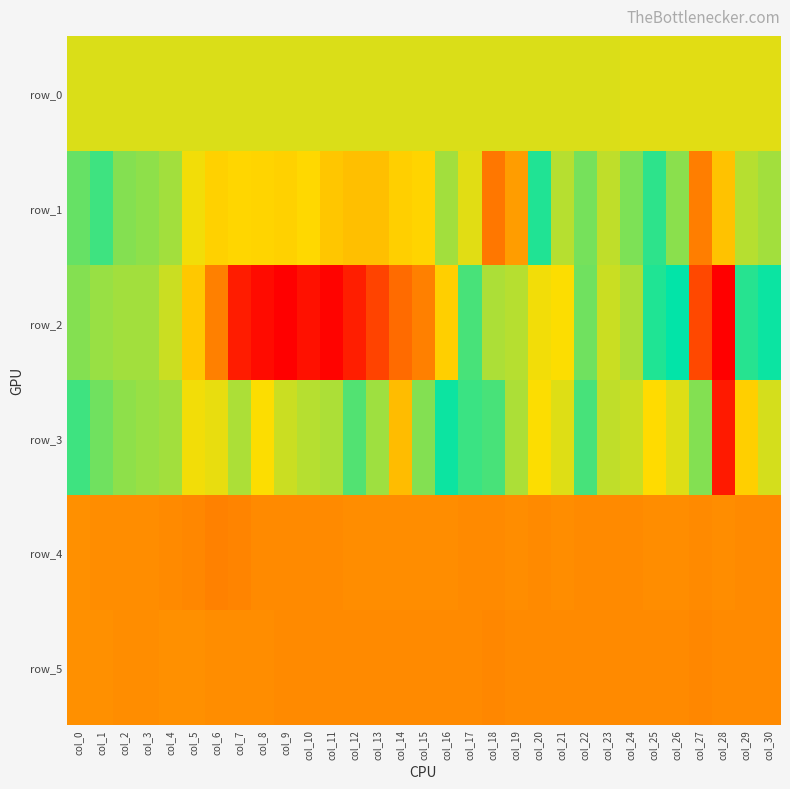

Reading left to right, list all the values displayed in this chart.

row_0: col_0=493.4	col_1=493.5	col_2=493.5	col_3=493.5	col_4=493.6	col_5=493.7	col_6=493.7	col_7=493.7	col_8=493.8	col_9=493.9	col_10=493.9	col_11=493.9	col_12=494.0	col_13=494.1	col_14=494.1	col_15=494.1	col_16=494.2	col_17=494.3	col_18=494.3	col_19=494.3	col_20=494.4	col_21=494.5	col_22=494.5	col_23=494.5	col_24=494.6	col_25=494.7	col_26=494.7	col_27=494.7	col_28=494.8	col_29=494.9	col_30=494.9
row_1: col_0=39.0	col_1=83.0	col_2=-17.0	col_3=-63.0	col_4=-176.0	col_5=-596.0	col_6=-931.0	col_7=-830.0	col_8=-880.0	col_9=-928.0	col_10=-775.0	col_11=-1200.0	col_12=-1352.0	col_13=-1396.0	col_14=-997.0	col_15=-875.0	col_16=-195.0	col_17=499.0	col_18=886.0	col_19=760.0	col_20=113.0	col_21=-300.0	col_22=331.0	col_23=443.0	col_24=339.0	col_25=220.0	col_26=370.0	col_27=865.0	col_28=631.0	col_29=-299.0	col_30=-192.0
row_2: col_0=-33.0	col_1=-108.0	col_2=-165.0	col_3=-188.0	col_4=-400.0	col_5=-1177.0	col_6=-2845.0	col_7=-5977.0	col_8=-6602.0	col_9=-6985.0	col_10=-6344.0	col_11=-6842.0	col_12=-5913.0	col_13=-4673.0	col_14=-3331.0	col_15=-2844.0	col_16=-999.0	col_17=76.0	col_18=-220.0	col_19=-281.0	col_20=-627.0	col_21=-662.0	col_22=37.0	col_23=-419.0	col_24=-217.0	col_25=200.0	col_26=150.0	col_27=1063.0	col_28=1345.0	col_29=208.0	col_30=166.0
row_3: col_0=80.0	col_1=31.0	col_2=-40.0	col_3=-100.0	col_4=-150.0	col_5=-634.0	col_6=-553.0	col_7=-229.0	col_8=-647.0	col_9=-369.0	col_10=-281.0	col_11=-211.0	col_12=60.0	col_13=392.0	col_14=653.0	col_15=356.0	col_16=139.0	col_17=244.0	col_18=72.0	col_19=-244.0	col_20=-678.0	col_21=-490.0	col_22=264.0	col_23=451.0	col_24=-395.0	col_25=-747.0	col_26=-525.0	col_27=351.0	col_28=1240.0	col_29=595.0	col_30=-433.0
row_4: col_0=805.0	col_1=810.0	col_2=814.0	col_3=813.0	col_4=817.0	col_5=832.0	col_6=851.0	col_7=840.0	col_8=826.0	col_9=823.0	col_10=819.0	col_11=821.0	col_12=815.0	col_13=816.0	col_14=816.0	col_15=814.0	col_16=814.0	col_17=818.0	col_18=817.0	col_19=812.0	col_20=817.0	col_21=816.0	col_22=820.0	col_23=817.0	col_24=818.0	col_25=816.0	col_26=816.0	col_27=817.0	col_28=816.0	col_29=824.0	col_30=822.0
row_5: col_0=797.0	col_1=801.0	col_2=809.0	col_3=809.0	col_4=802.0	col_5=799.0	col_6=806.0	col_7=808.0	col_8=814.0	col_9=817.0	col_10=819.0	col_11=826.0	col_12=824.0	col_13=817.0	col_14=824.0	col_15=818.0	col_16=824.0	col_17=822.0	col_18=830.0	col_19=825.0	col_20=823.0	col_21=824.0	col_22=826.0	col_23=824.0	col_24=823.0	col_25=824.0	col_26=825.0	col_27=831.0	col_28=824.0	col_29=825.0	col_30=824.0